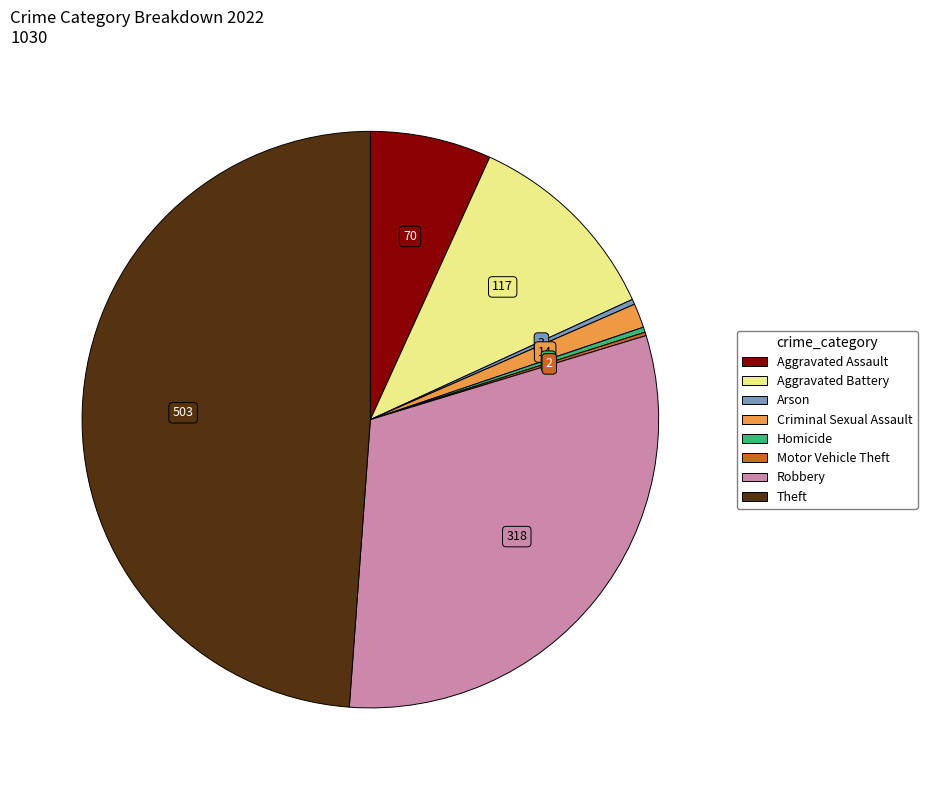

Is there any slice that represents more than half of the pie?

No